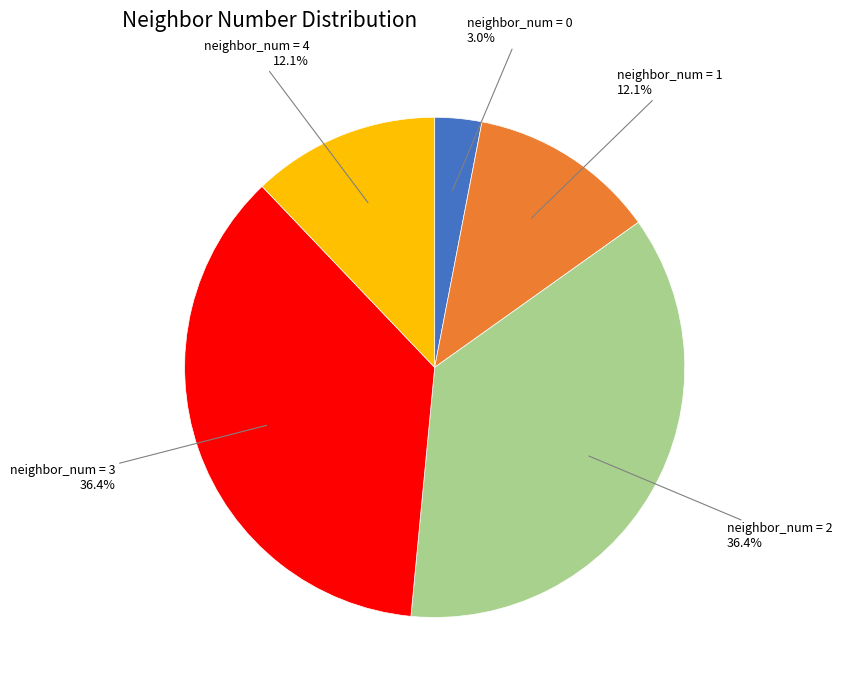

Is there a majority slice in this chart?

No